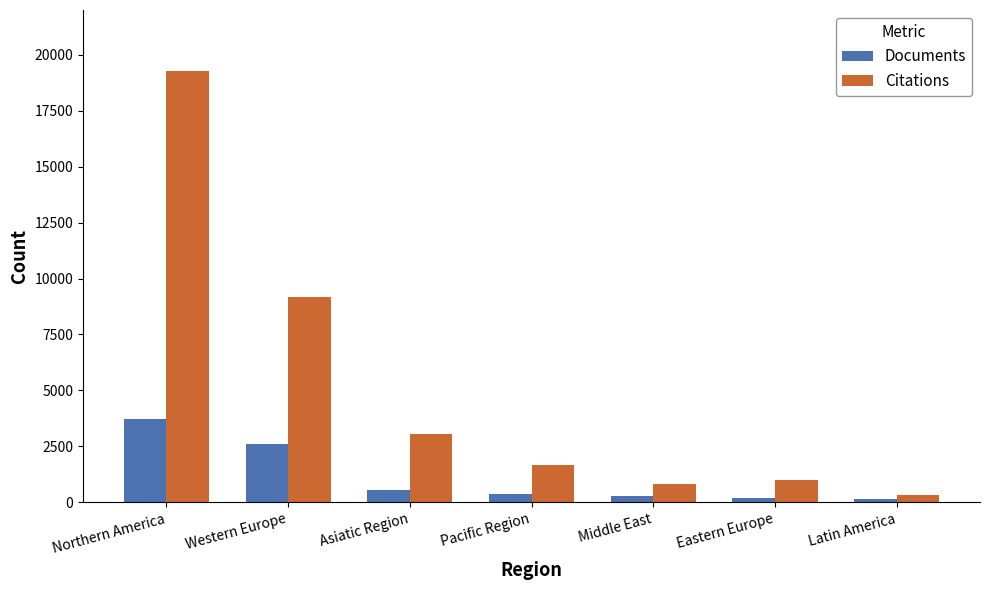

What is the greatest value displayed?

19258